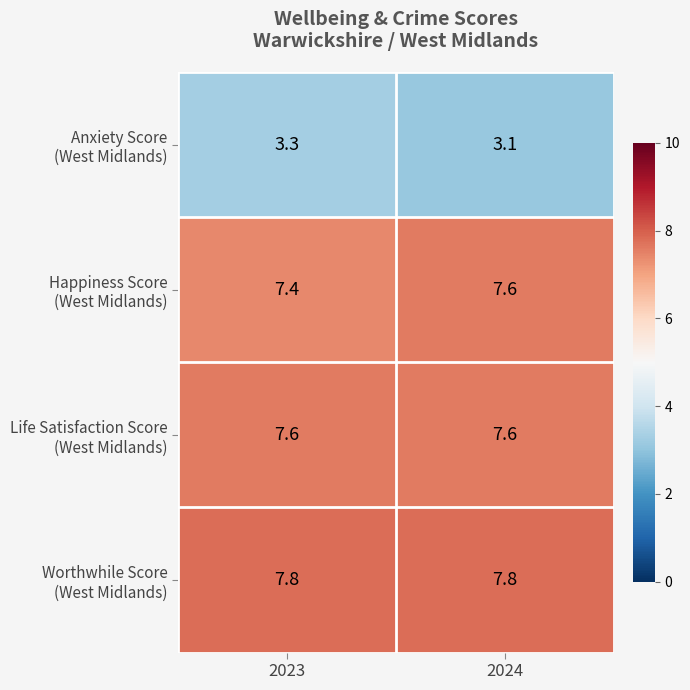

What is the spread (max minus min) of values at 2024?

4.7